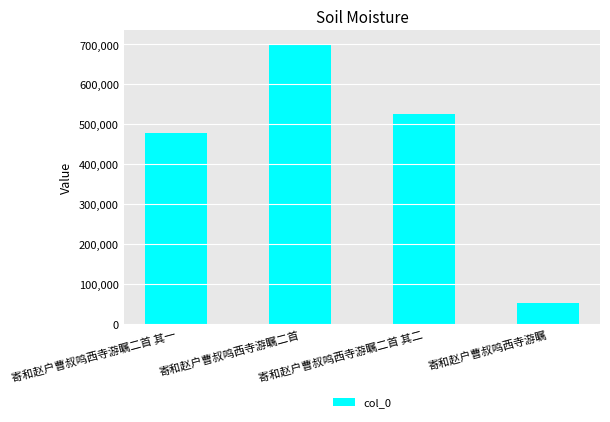

The chart shows a value of 53059 at 寄和赵户曹叔鸣西寺游瞩. True or false?

True